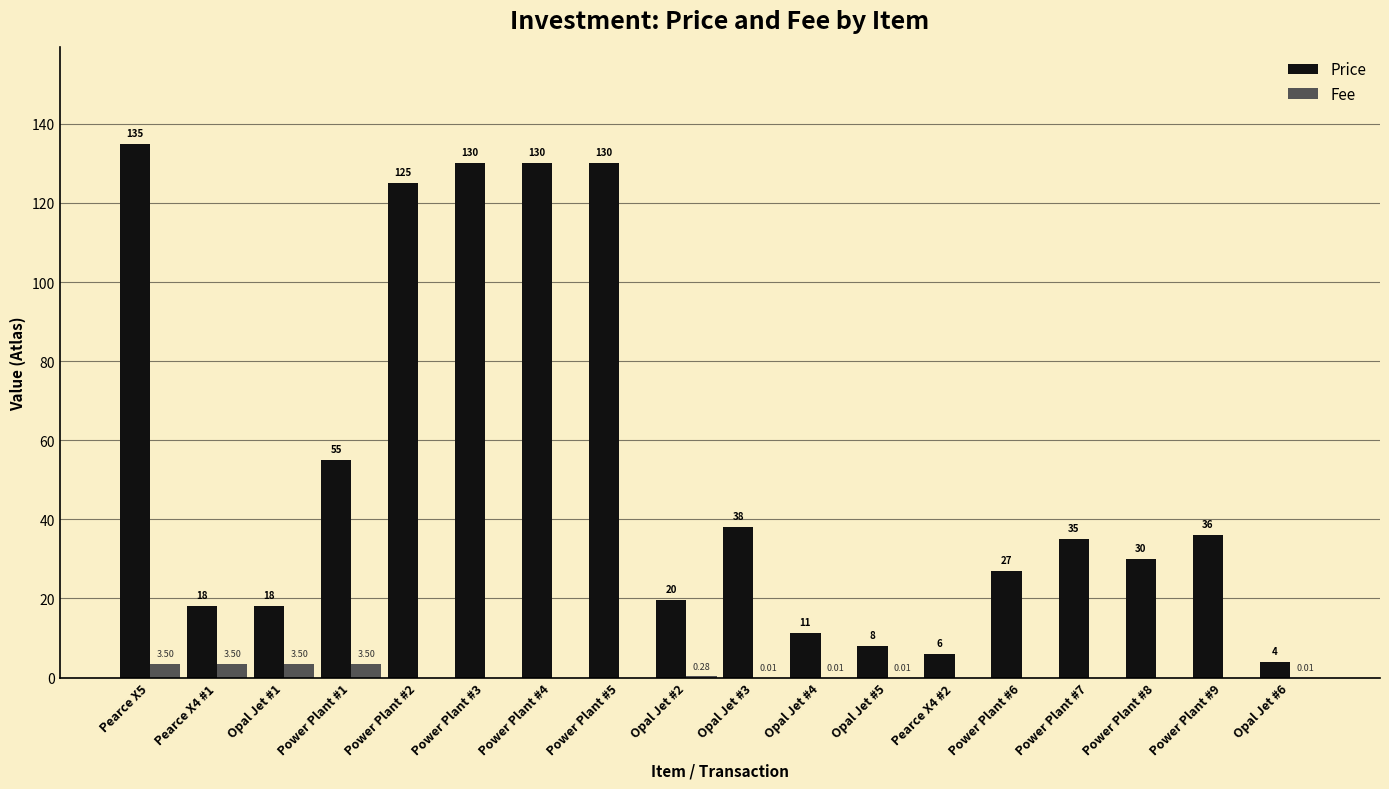

At which category is the sum across all series the highest?

Pearce X5